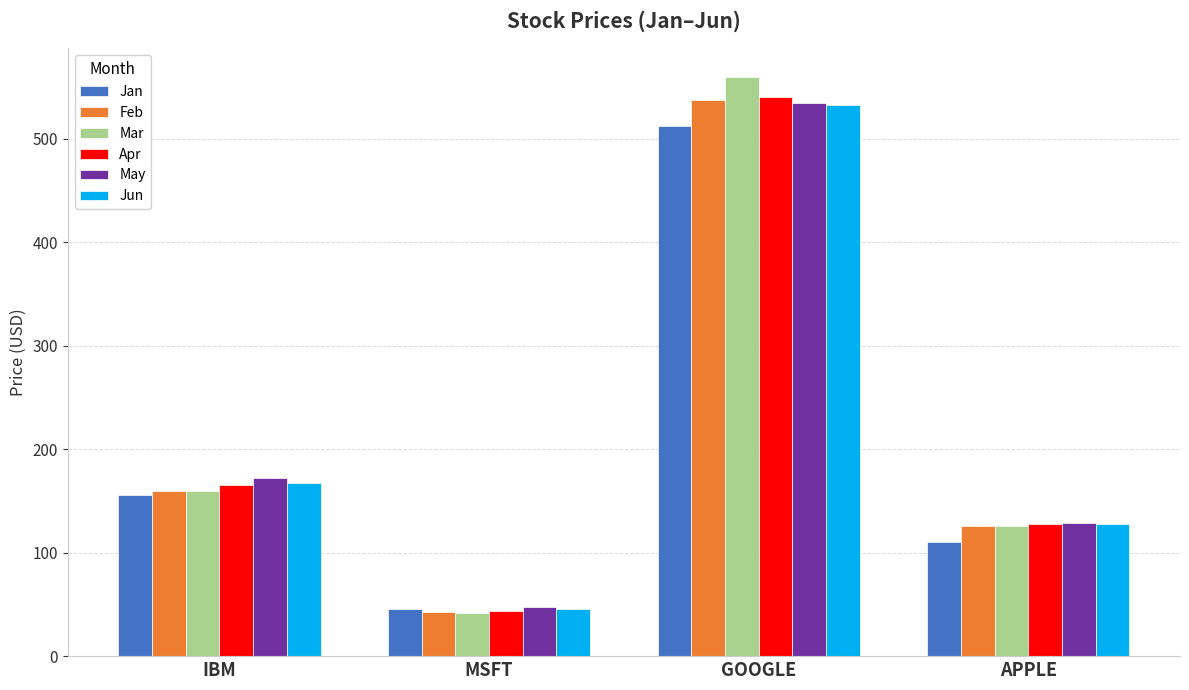

What is the value of the Feb bar at the 4th from the left?

125.4